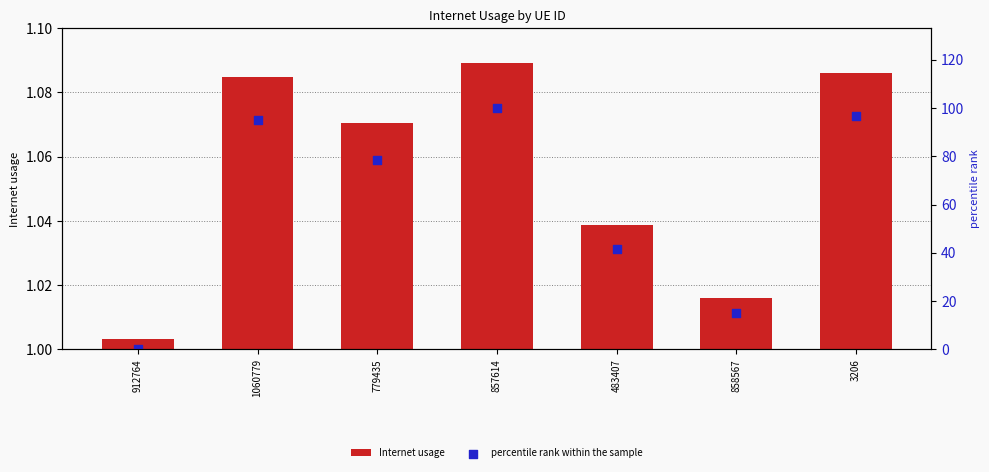

At which category is the sum across all series the highest?

857614